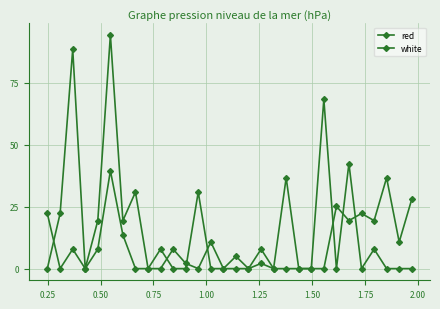

How many data points in red are less than 7?

15